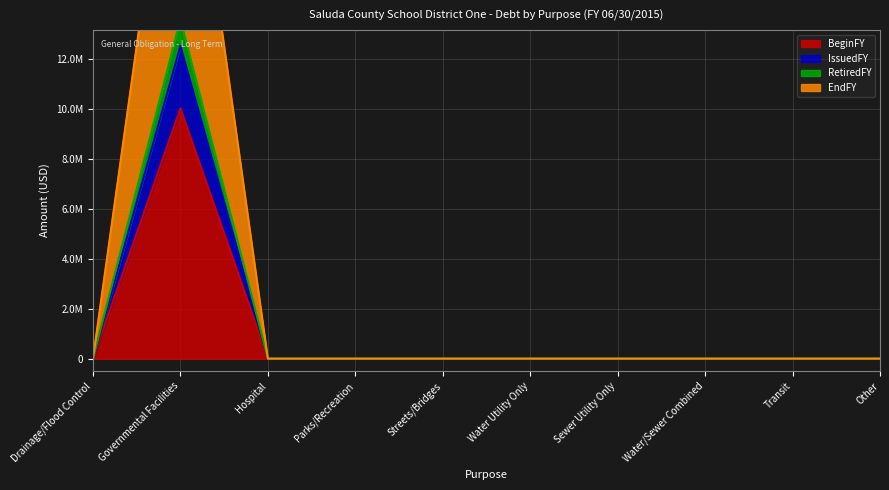

Count the number of categories in the chart.

10